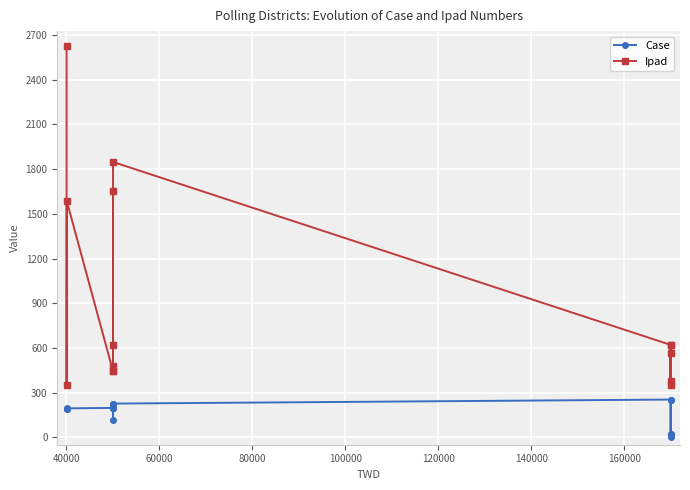

Rank the series by their average value, from highest to lowest.

Ipad, Case